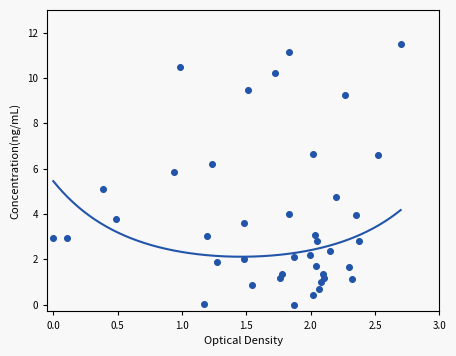

What is the range of X values (max minus min)?

2.7